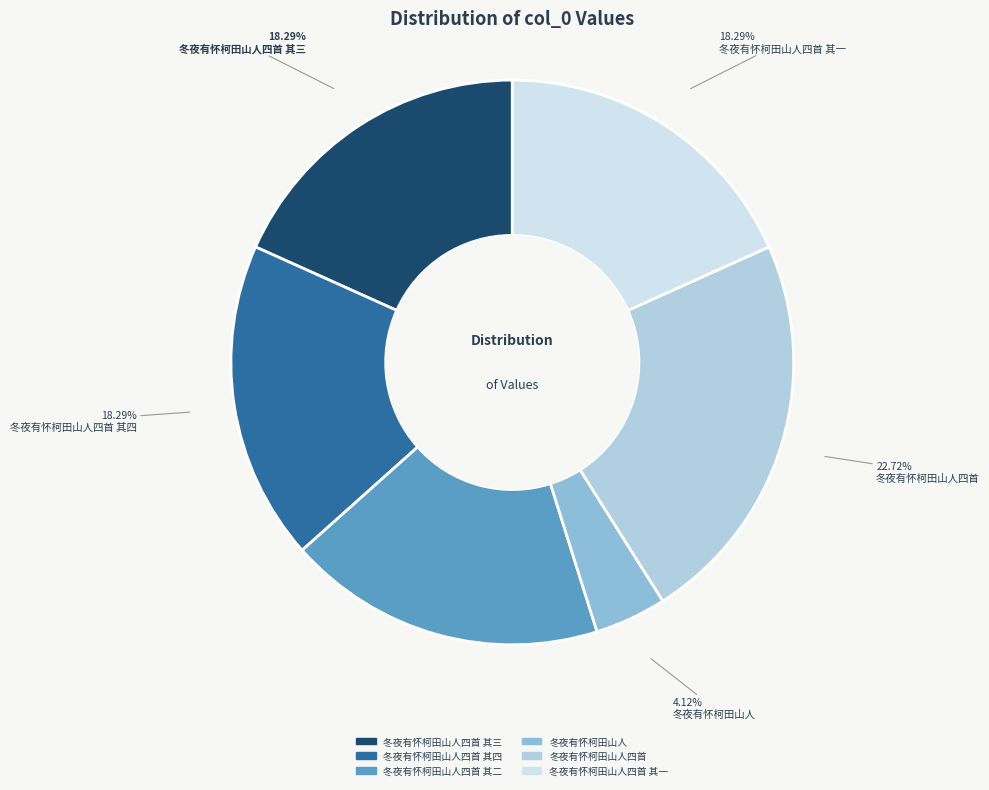

Between 冬夜有怀柯田山人四首 and 冬夜有怀柯田山人四首 其四, which is larger?

冬夜有怀柯田山人四首